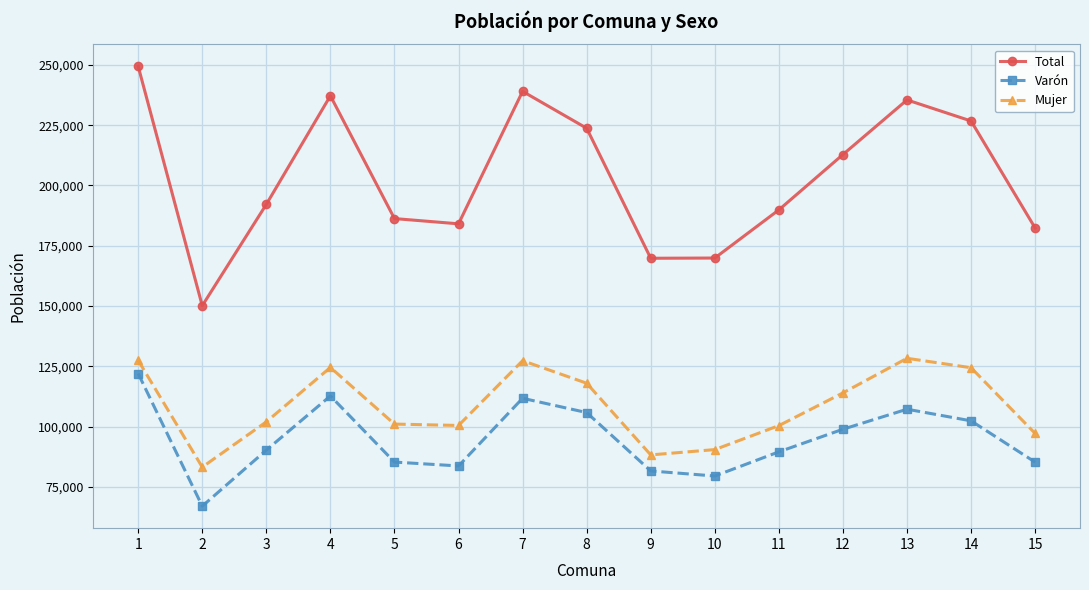

True or false: Total and Mujer cross at least once.

False